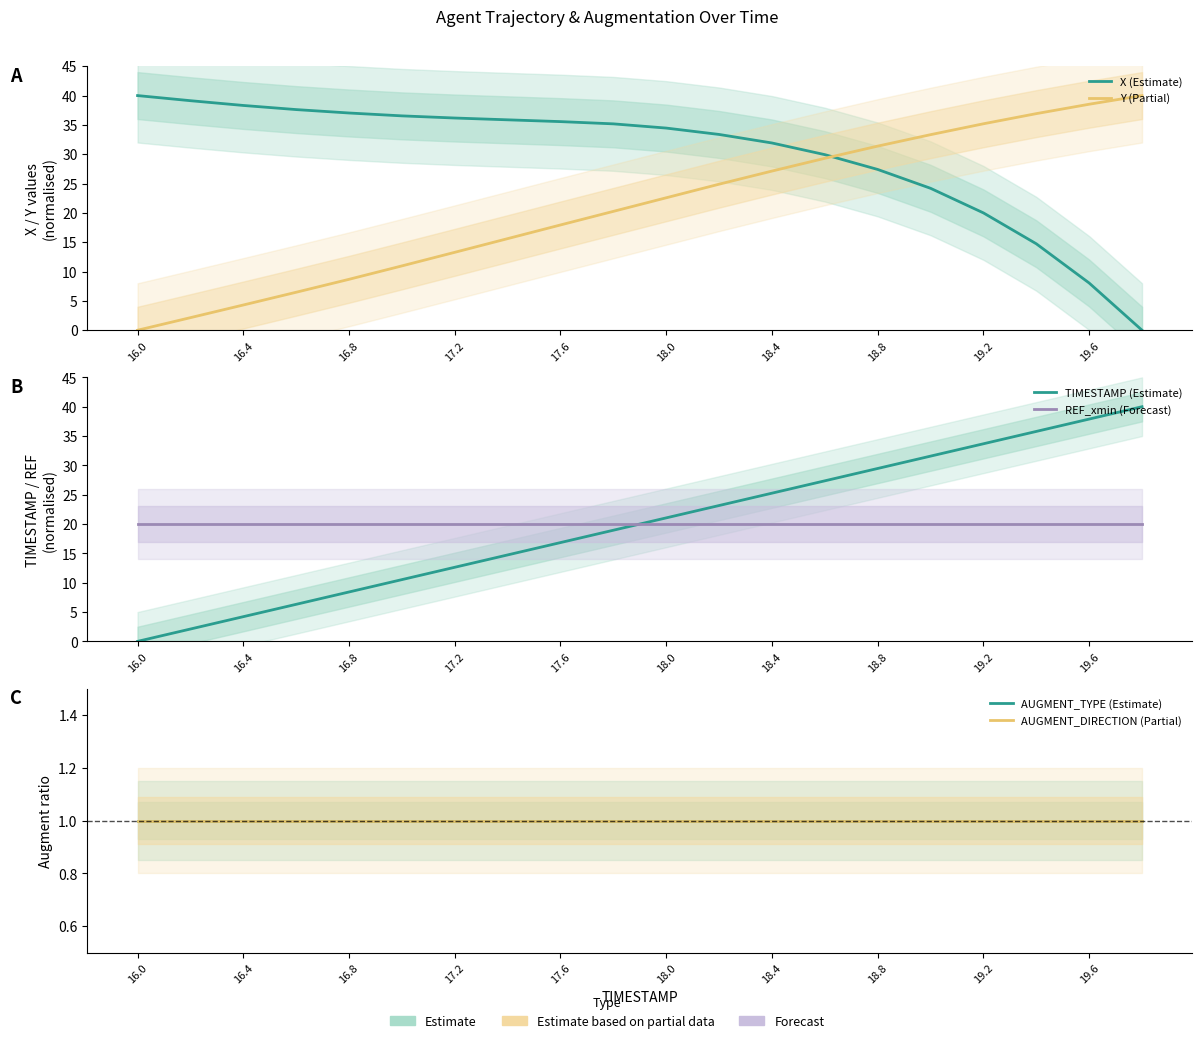

Where is TIMESTAMP (Estimate) nearest to the value 20?

18.0